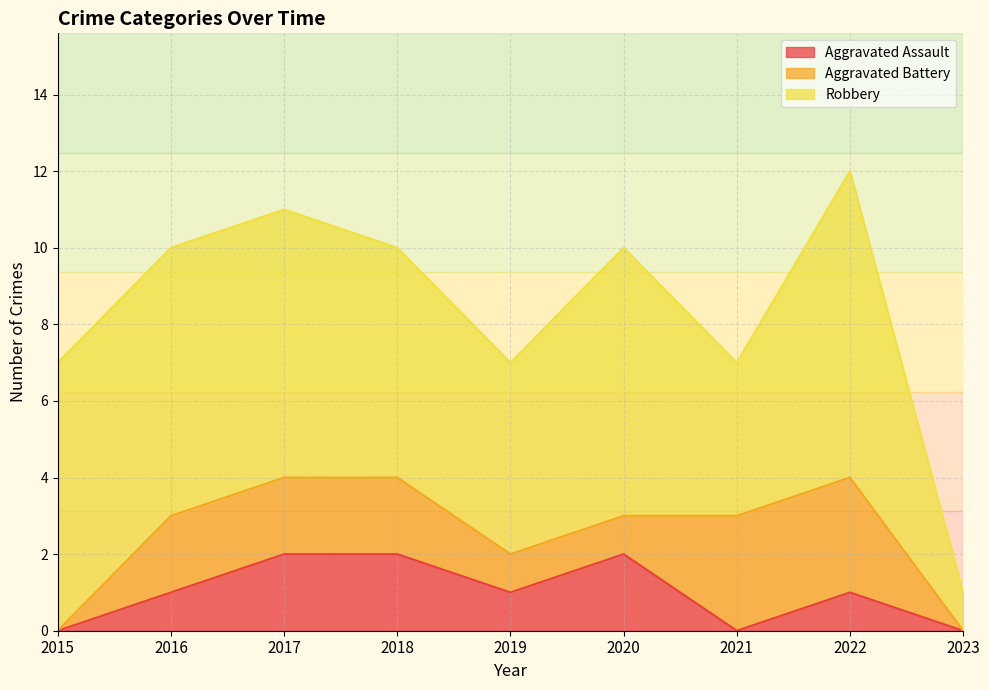

At how many categories does at least one series exceed 3?

8